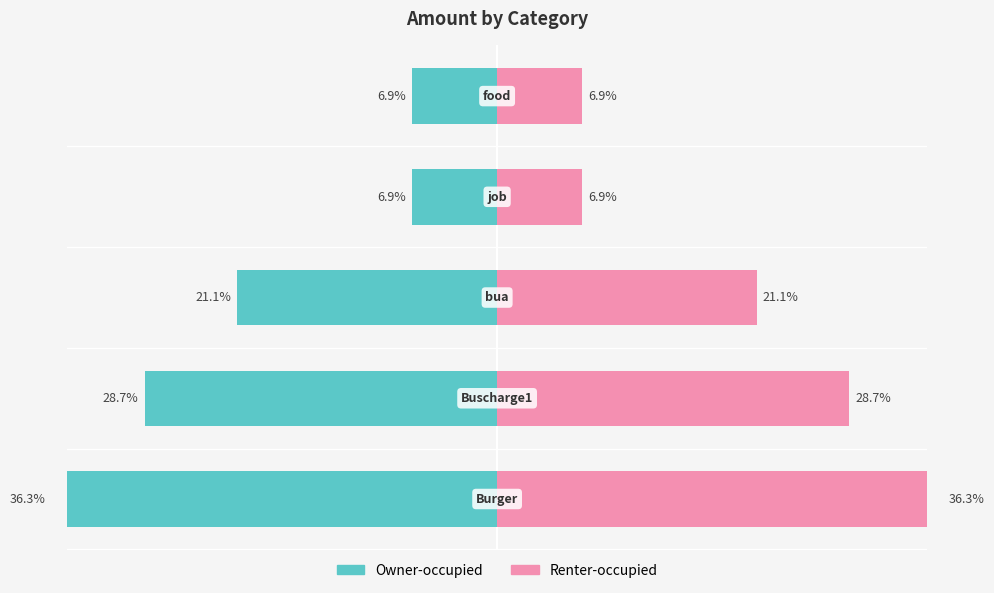

How many bars are there in total?

10